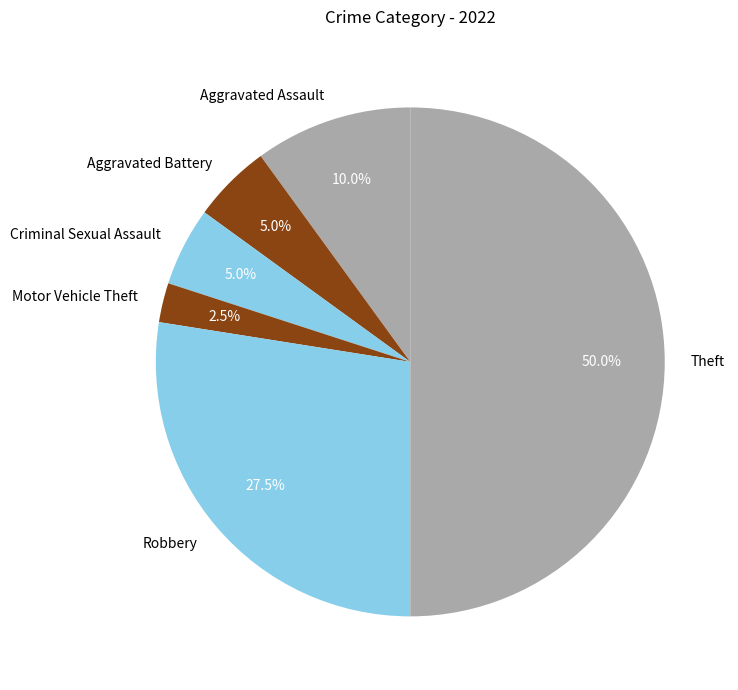

What is the largest slice in the pie chart?

Theft